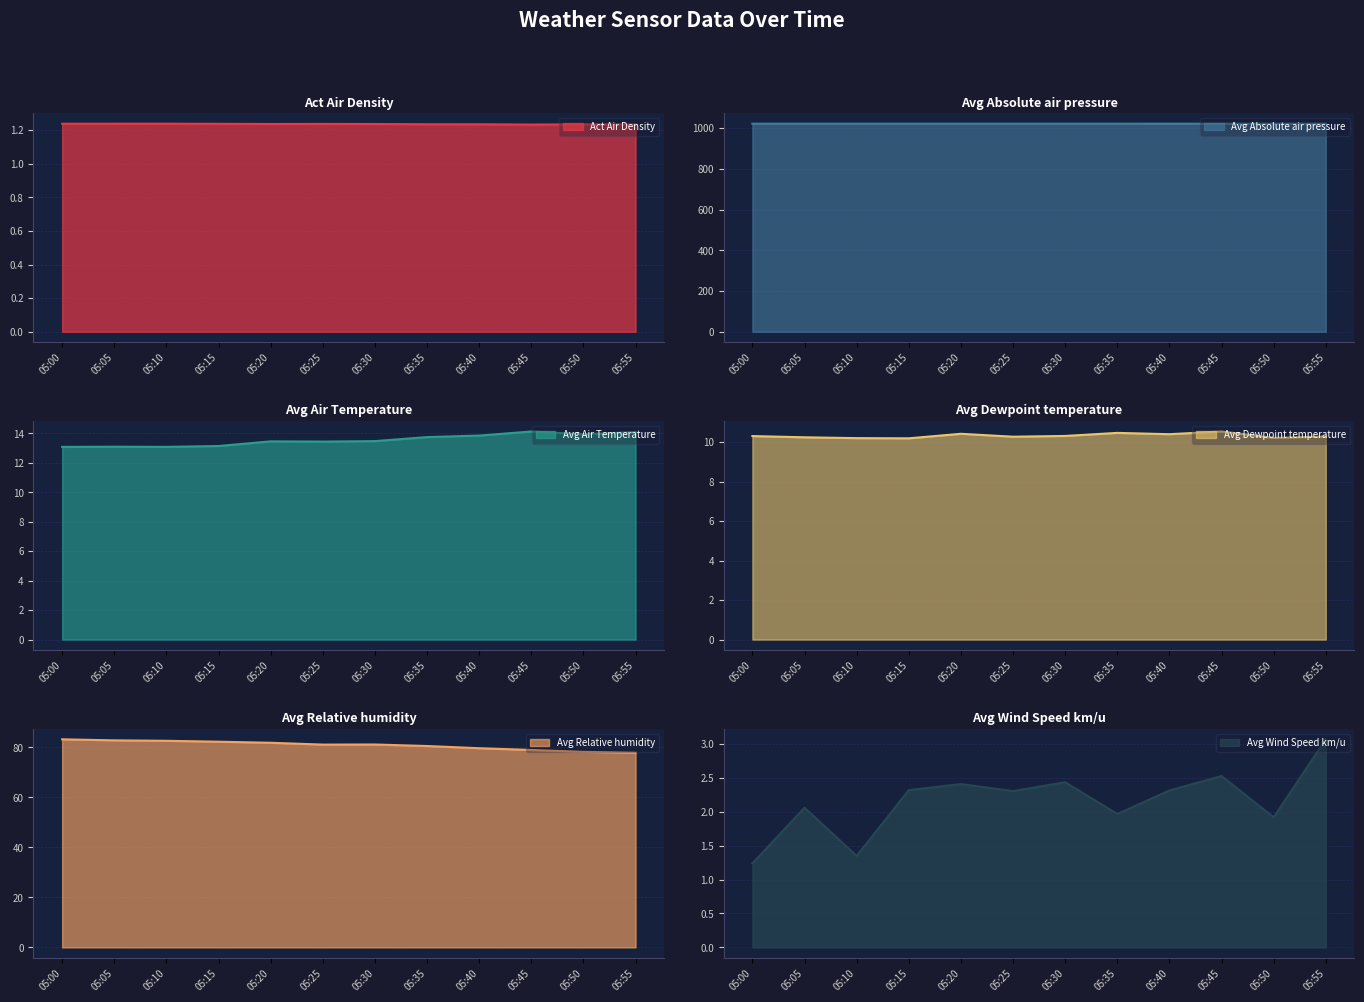

True or false: Avg Absolute air pressure has a value of 1771.5 at 05:25.

False